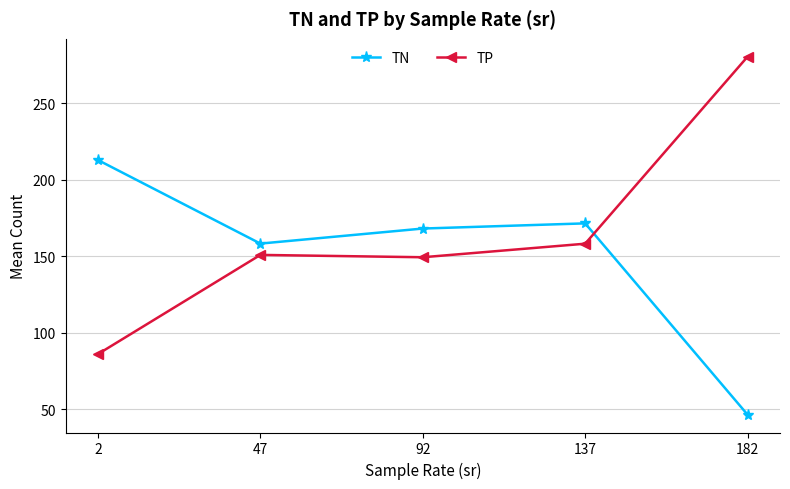

What is the value of the TP point at the 3rd from the left?

149.3